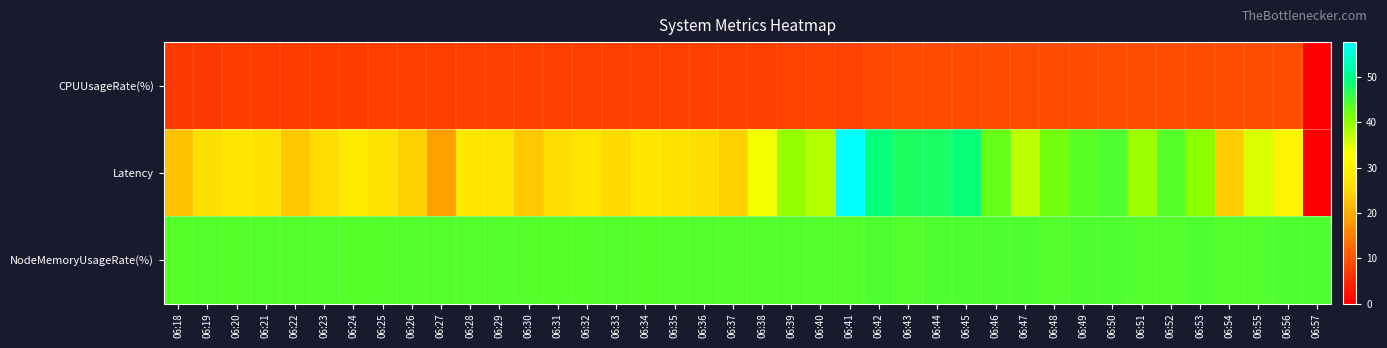

List the series in order of their peak value, lowest first.

CPUUsageRate(%), NodeMemoryUsageRate(%), Latency